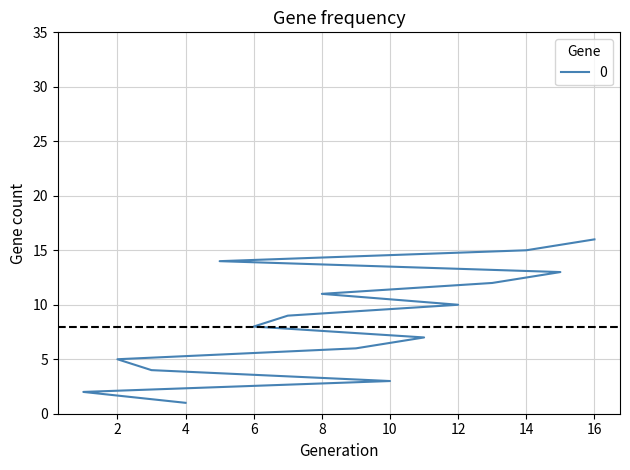

The chart shows a value of 9 at 2. True or false?

False